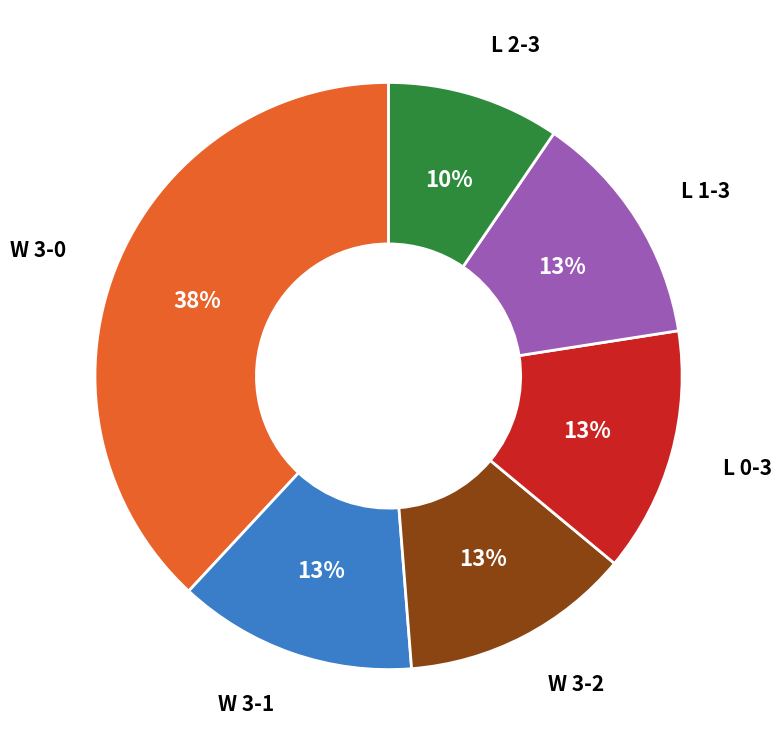

Is there any slice that represents more than half of the pie?

No